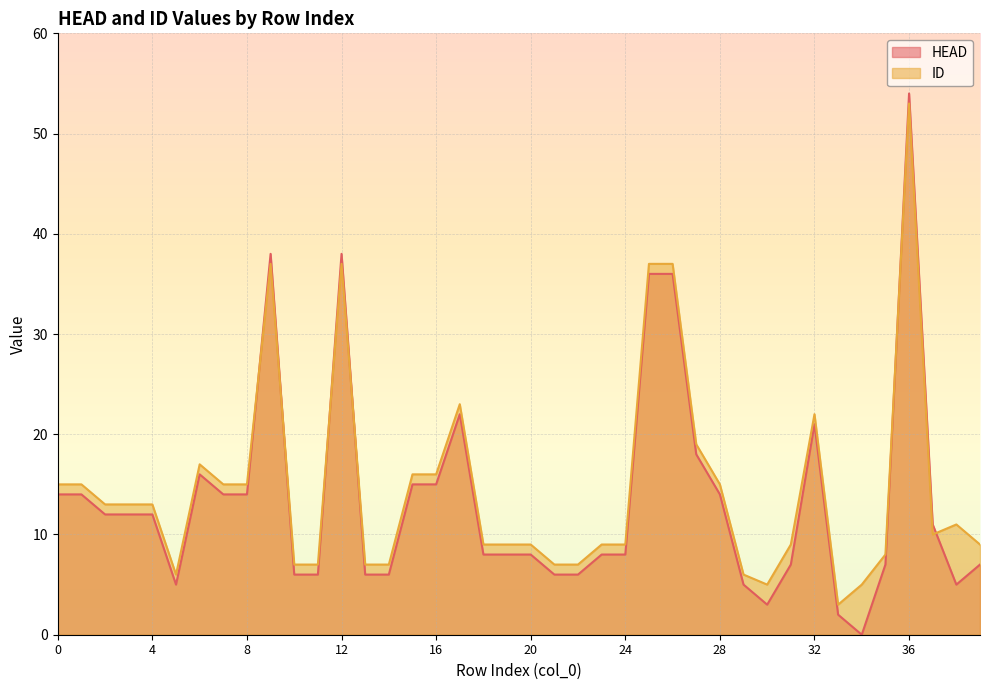

Reading right to left, what are all the values shown in this chart?

HEAD: 7	5	11	54	7	0	2	21	7	3	5	14	18	36	36	8	8	6	6	8	8	8	22	15	15	6	6	38	6	6	38	14	14	16	5	12	12	12	14	14
ID: 9	11	10	53	8	5	3	22	9	5	6	15	19	37	37	9	9	7	7	9	9	9	23	16	16	7	7	37	7	7	37	15	15	17	6	13	13	13	15	15